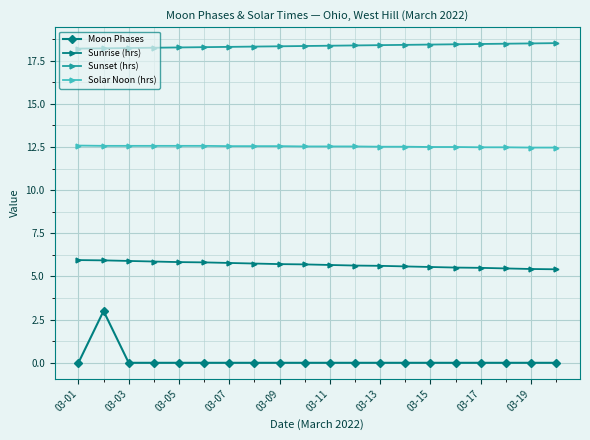

Rank the series by their maximum value, from highest to lowest.

Sunset (hrs), Solar Noon (hrs), Sunrise (hrs), Moon Phases